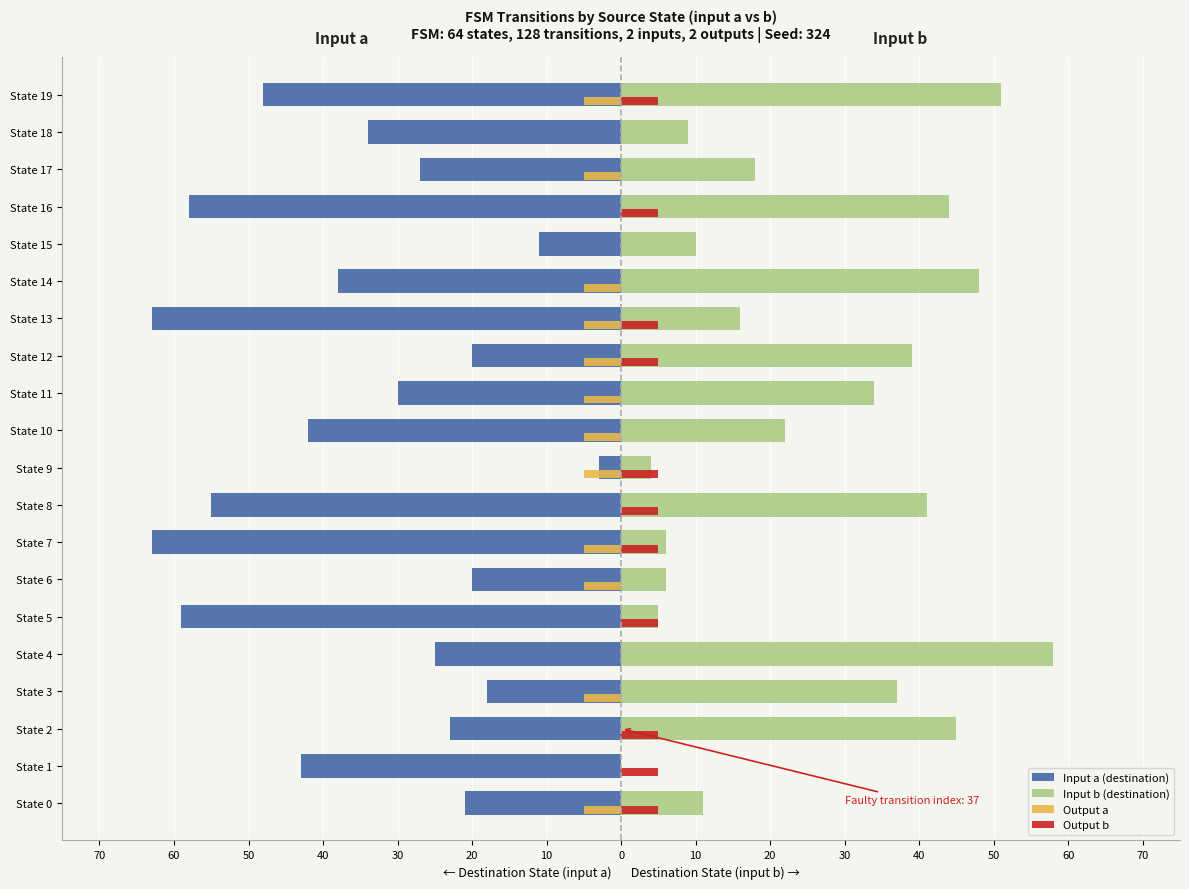

What are all the series names shown in the legend?

Input a (destination), Input b (destination), Output a, Output b